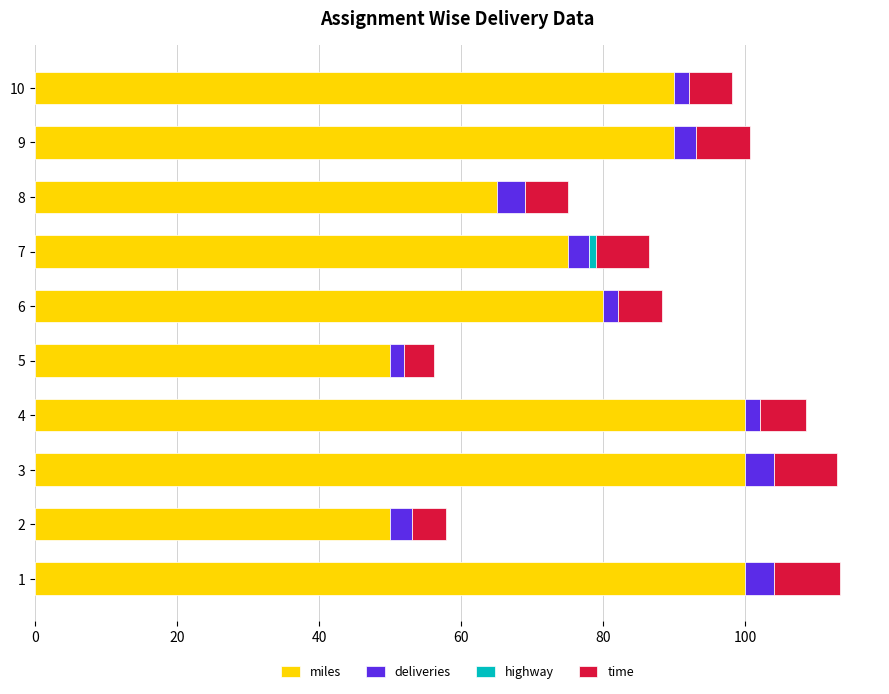

The miles series shows 100.7 at 8. True or false?

False